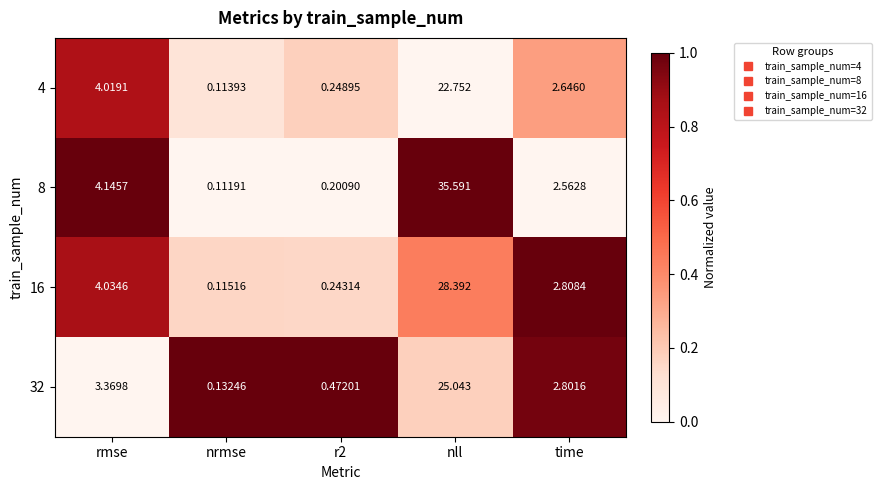

At which label does 4 reach its peak?

nll